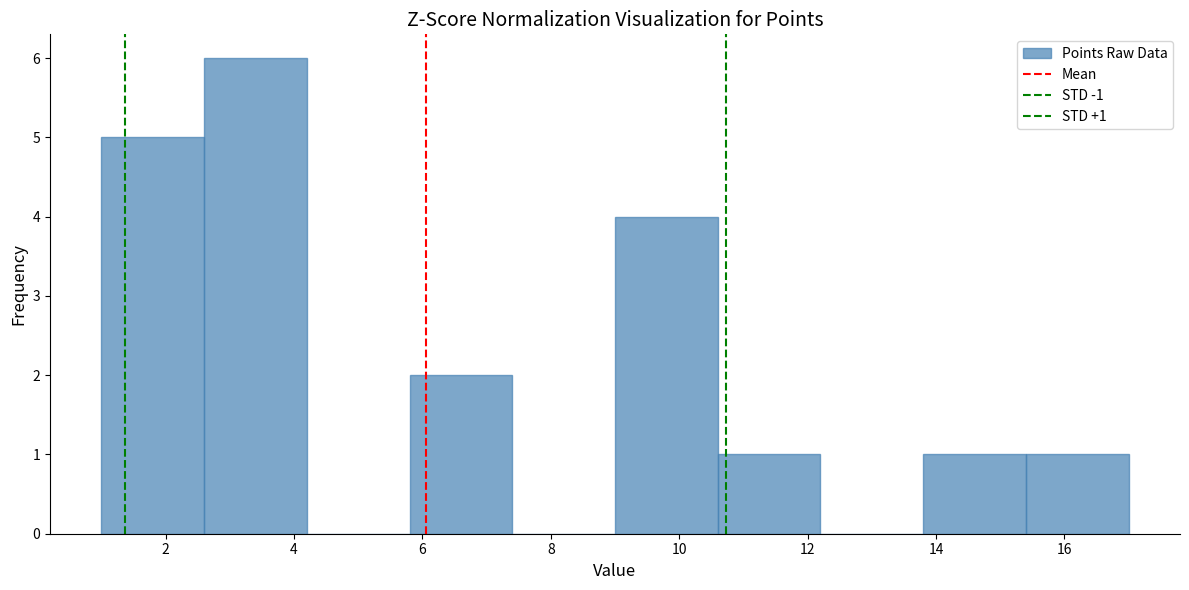

Over which range of the x-axis is the bar tallest?

2.6 to 4.2